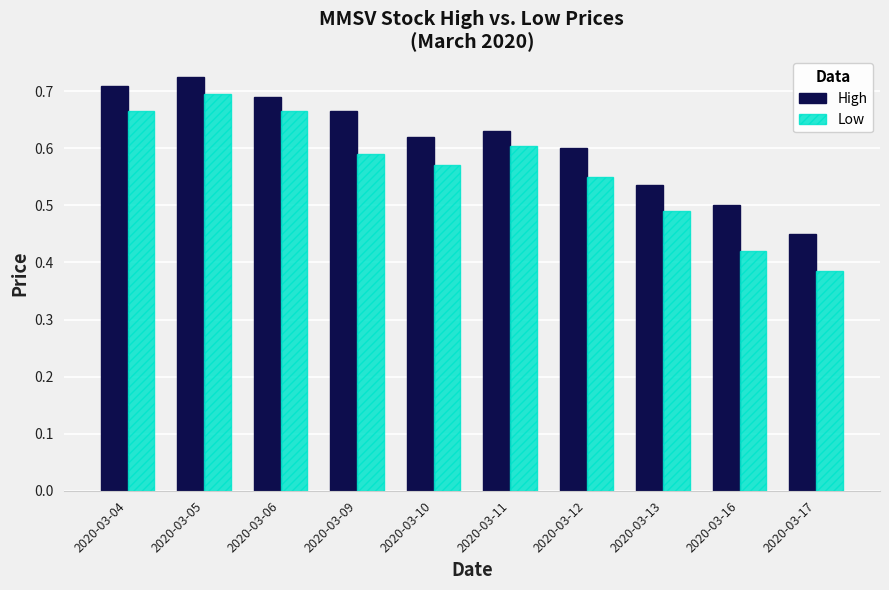

Rank the series at 2020-03-16 from lowest to highest value.

Low, High